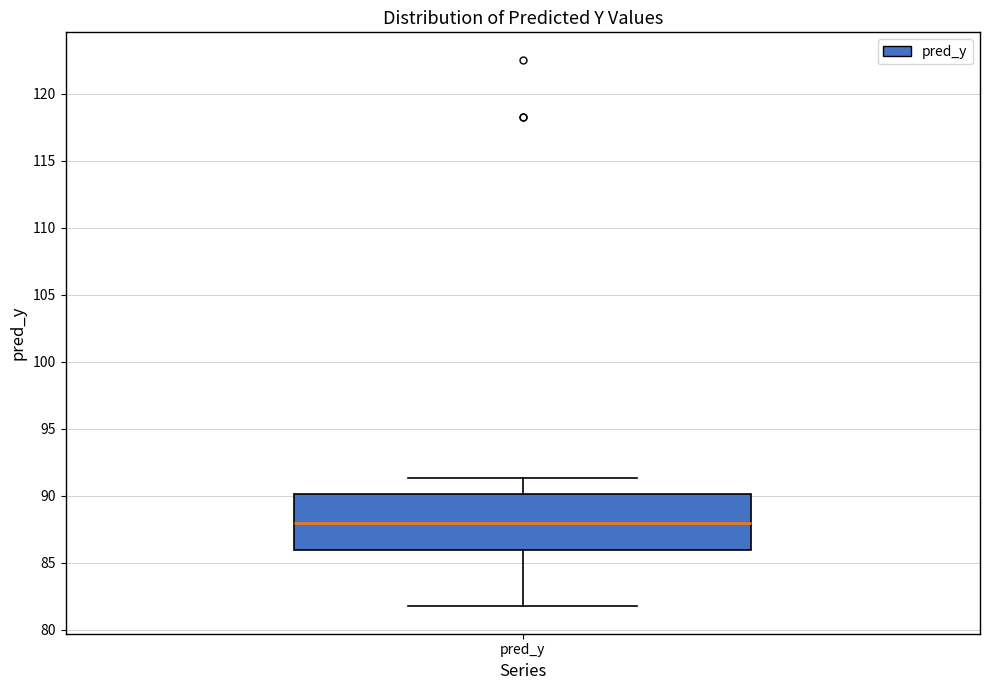

Where is the lower edge of the box for pred_y on the y-axis? The values are not printed on the chart, so give them approximately, as read against the axis.

86.0